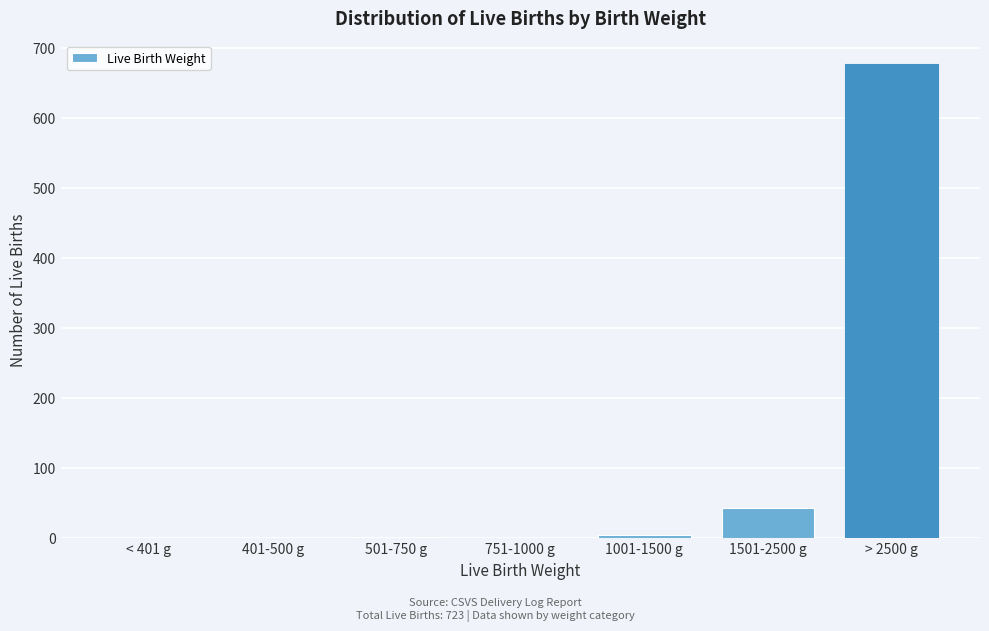

Is it true that the value at > 2500 g is 245?

False